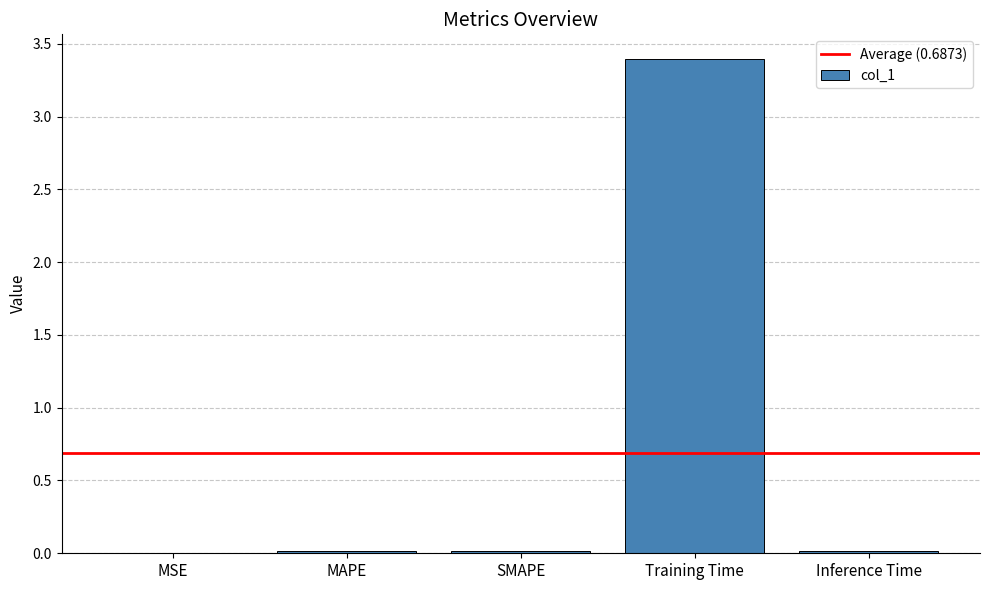

Read the value at Training Time.

3.4